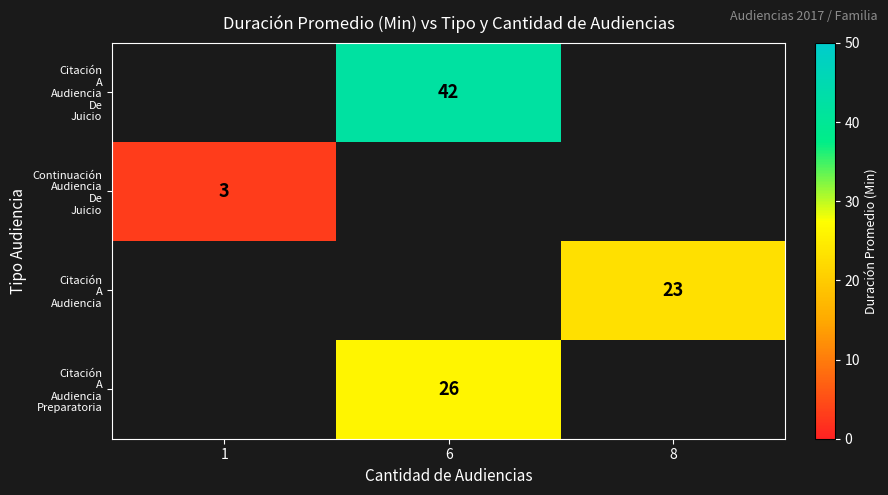

What is the smallest value displayed?

3.0